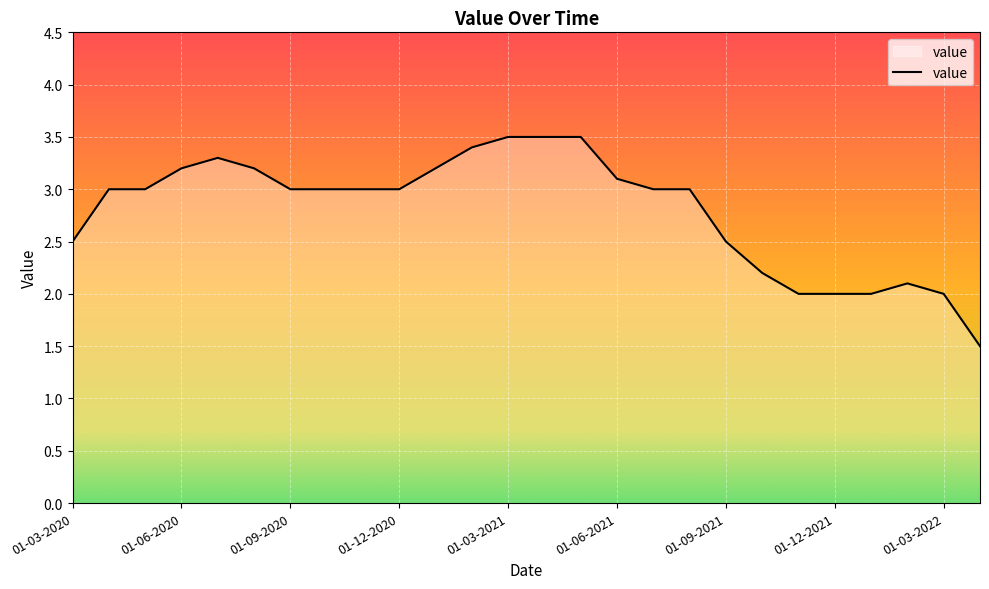

What is the smallest value displayed?

1.5